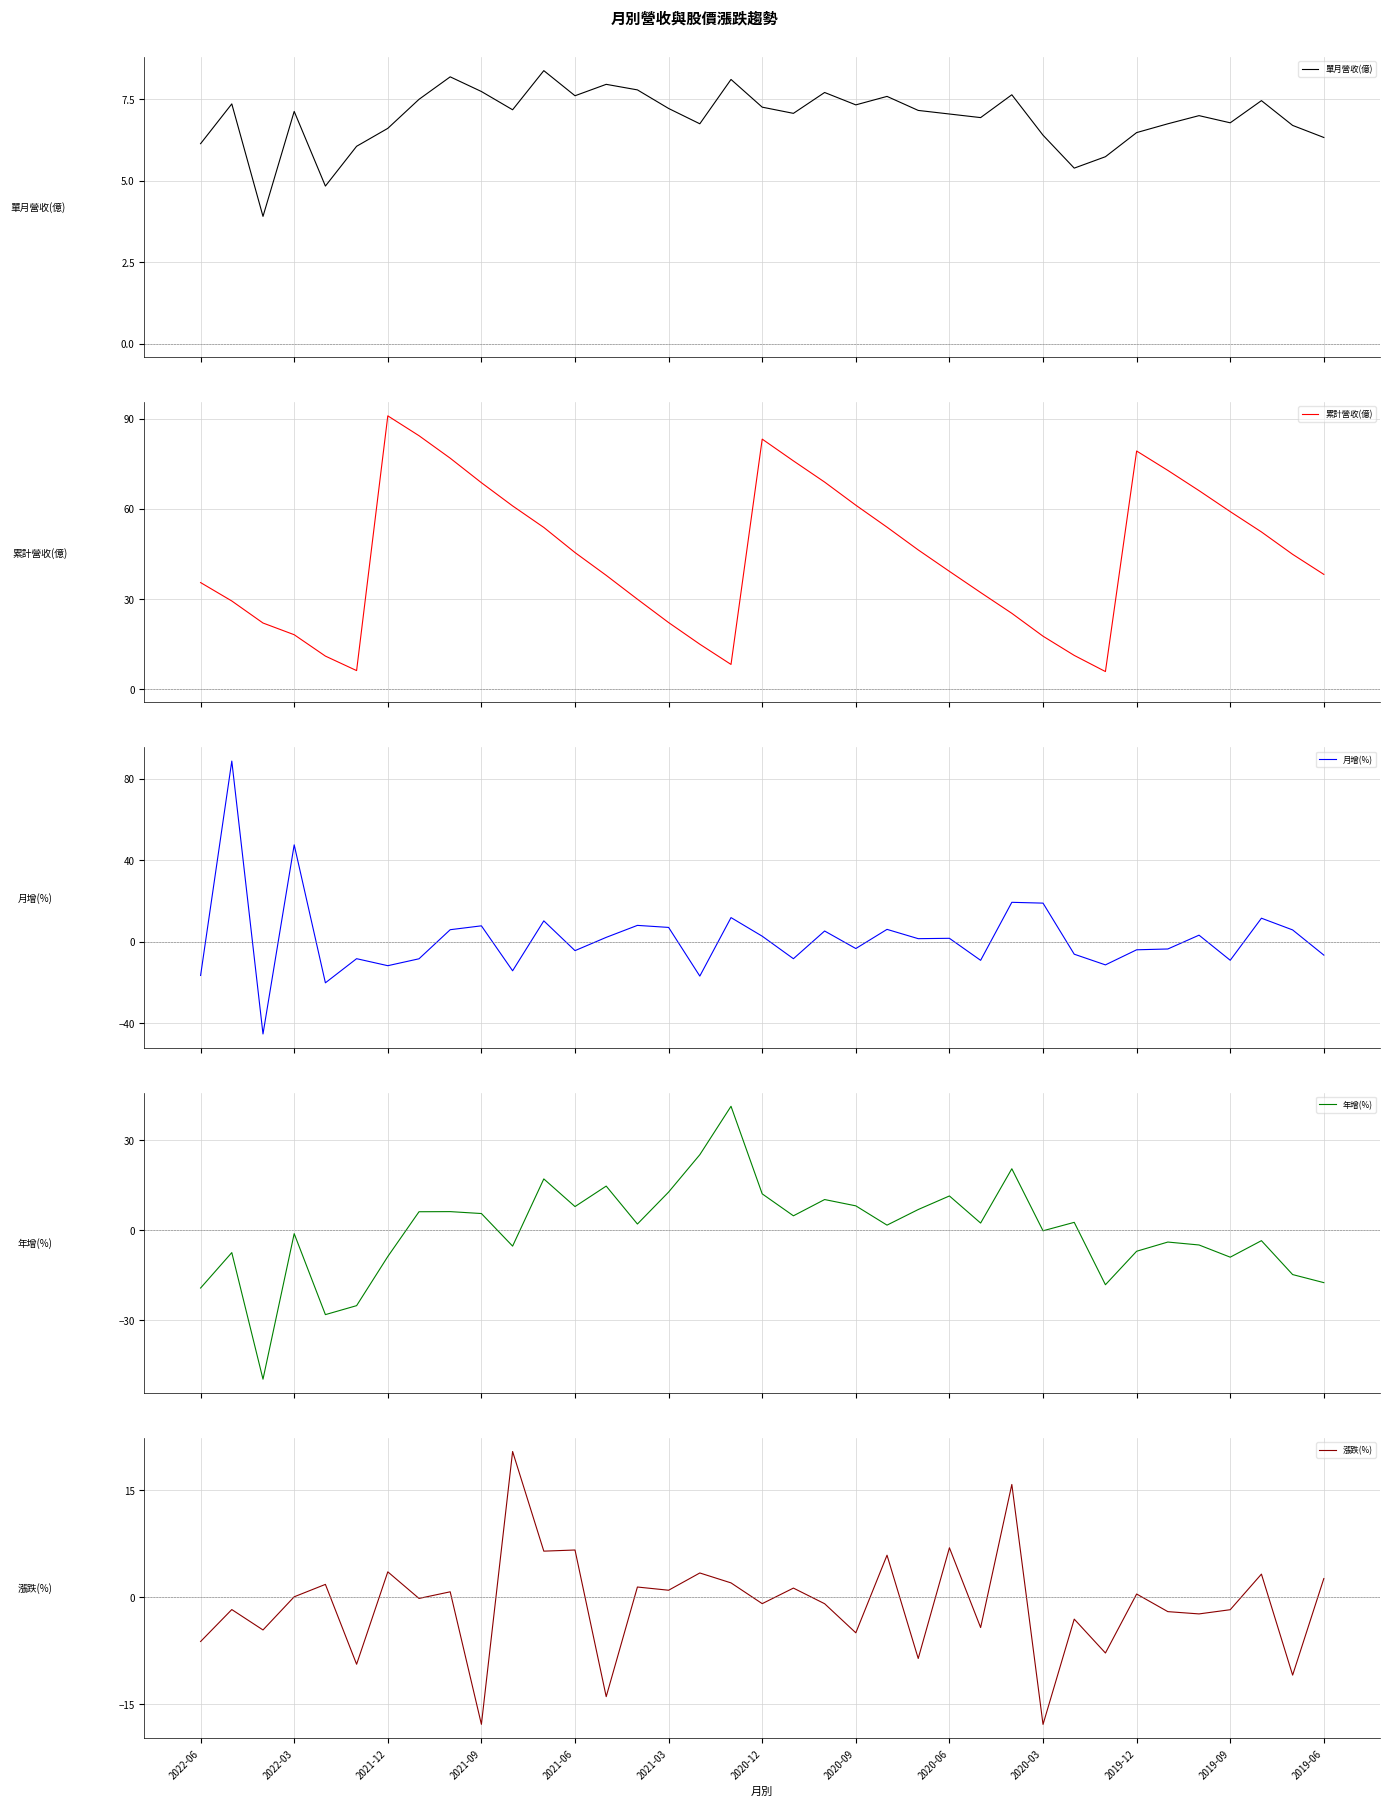

What is the average value of the 月增(%) series?

1.5